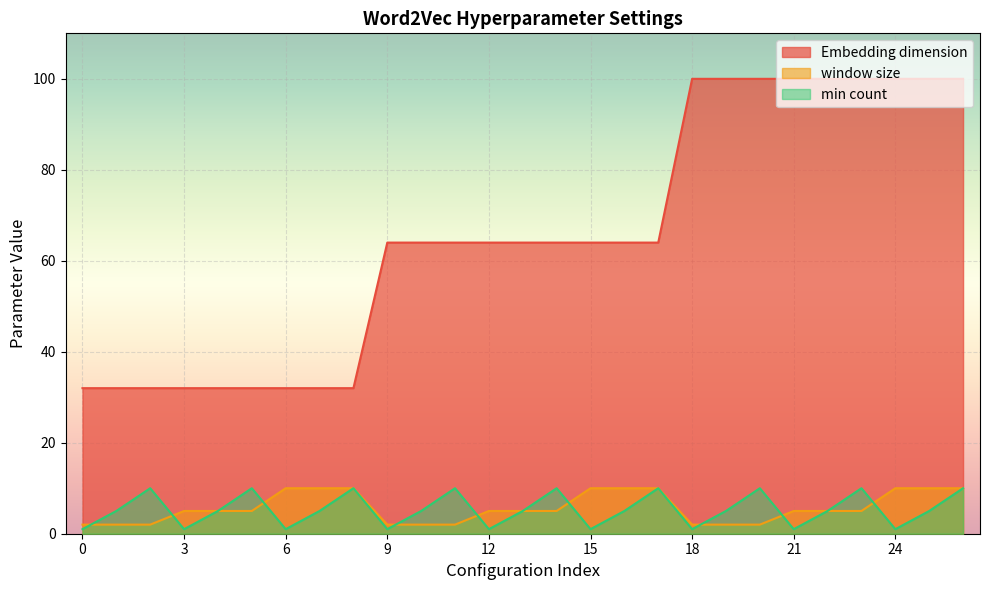

How many values in the Embedding dimension series exceed 64?

9